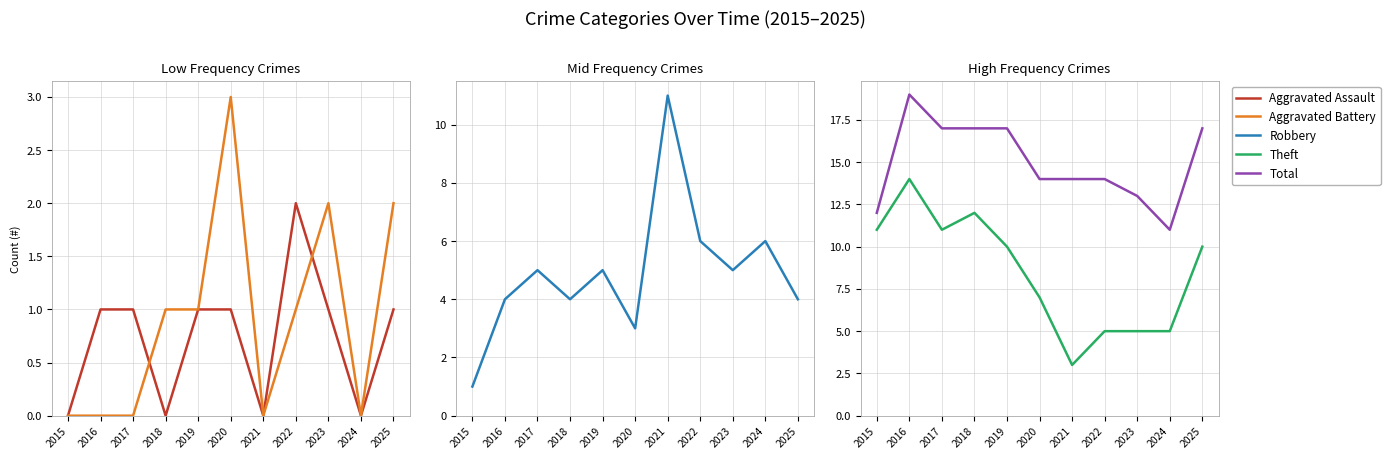

How many interior local valleys does the Total series have?

1